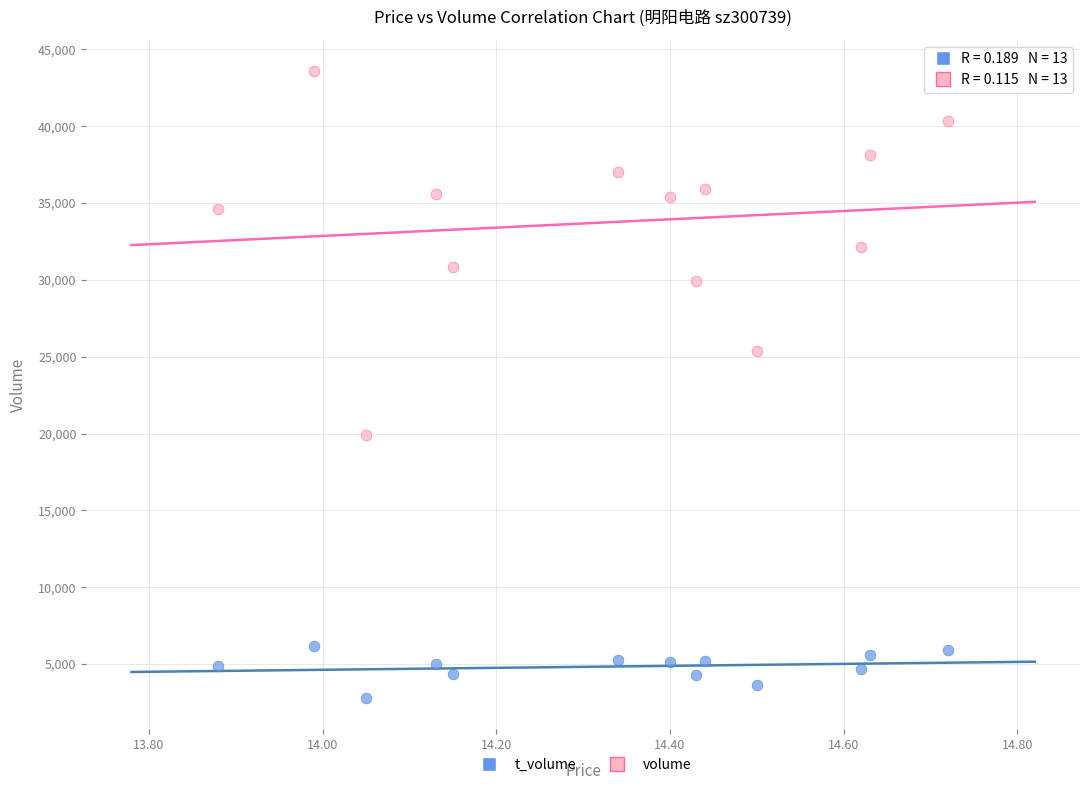

Across all data points, what is the range of Y values (max minus min)?

40786